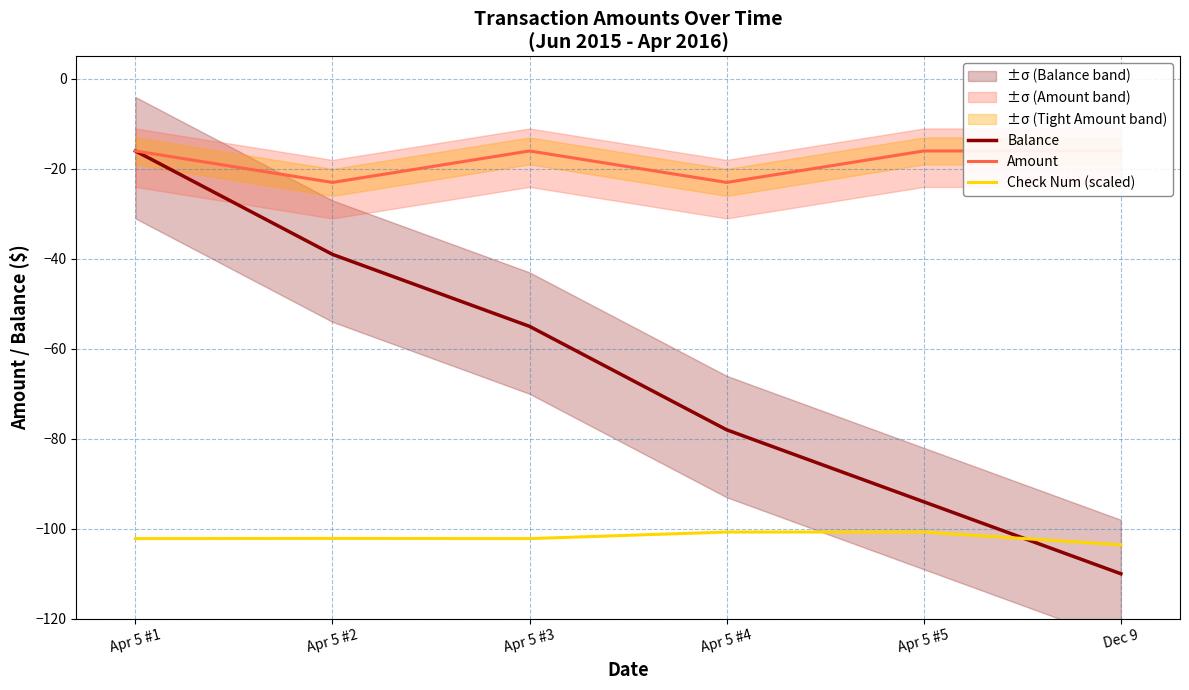

What is the spread (max minus min) of values at Apr 5 #5?

84.7